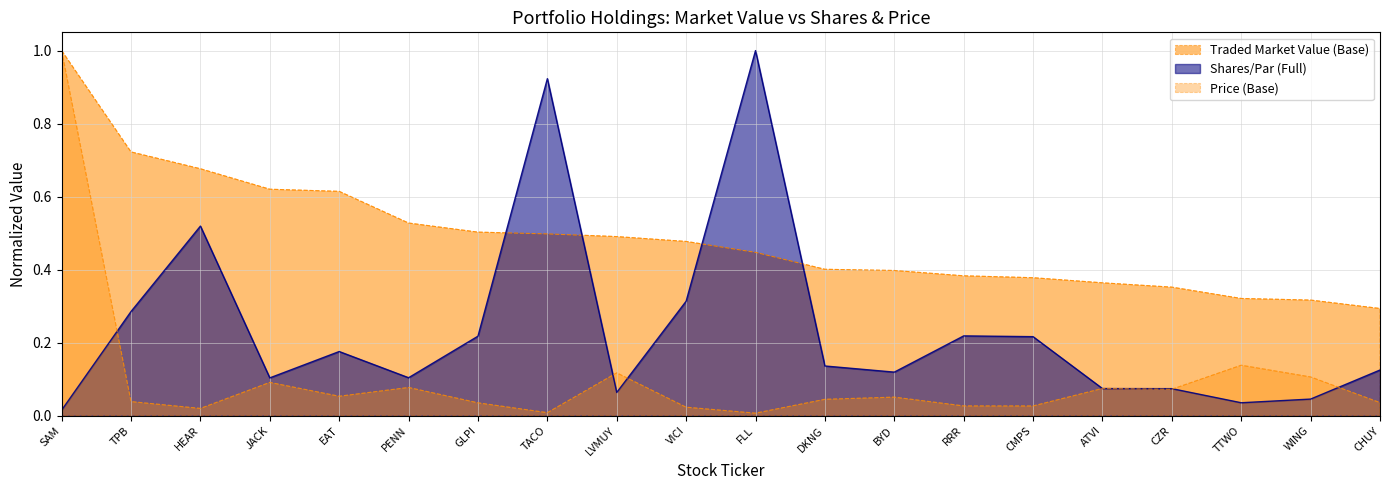

The value of Traded Market Value (Base) at CMPS is 0.4. True or false?

True